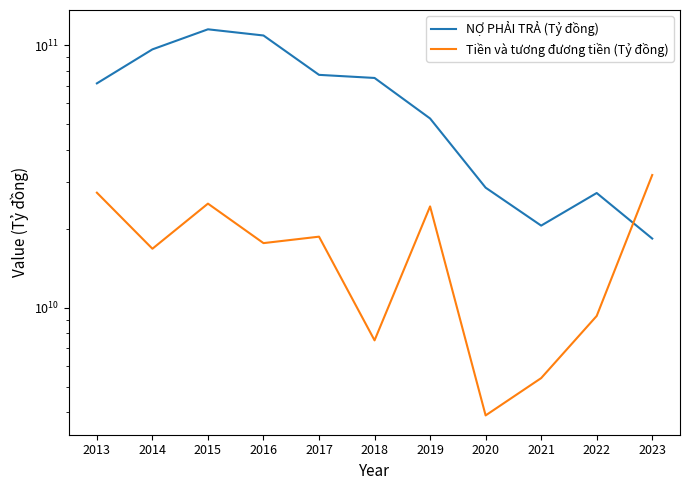

Rank the categories by Tiền và tương đương tiền (Tỷ đồng) value from lowest to highest.

2020, 2021, 2018, 2022, 2014, 2016, 2017, 2019, 2015, 2013, 2023